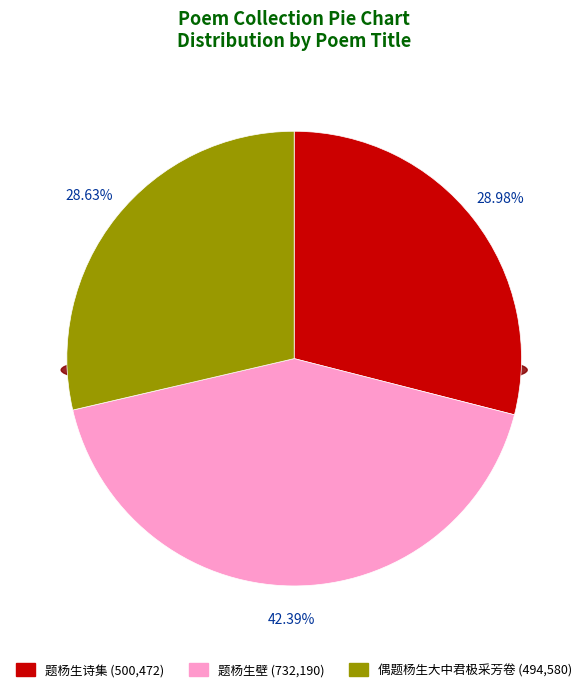

How many slices are in this pie chart?

3